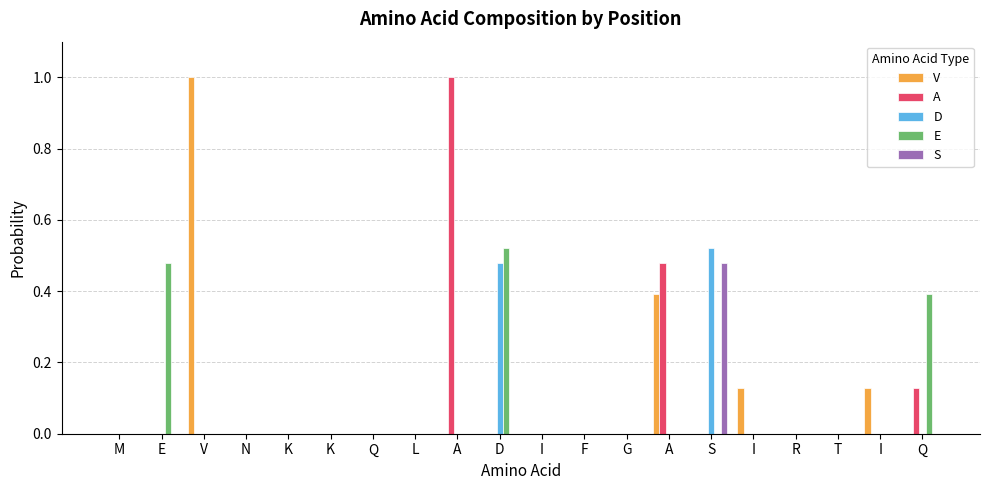

Does the chart contain stacked bars?

No